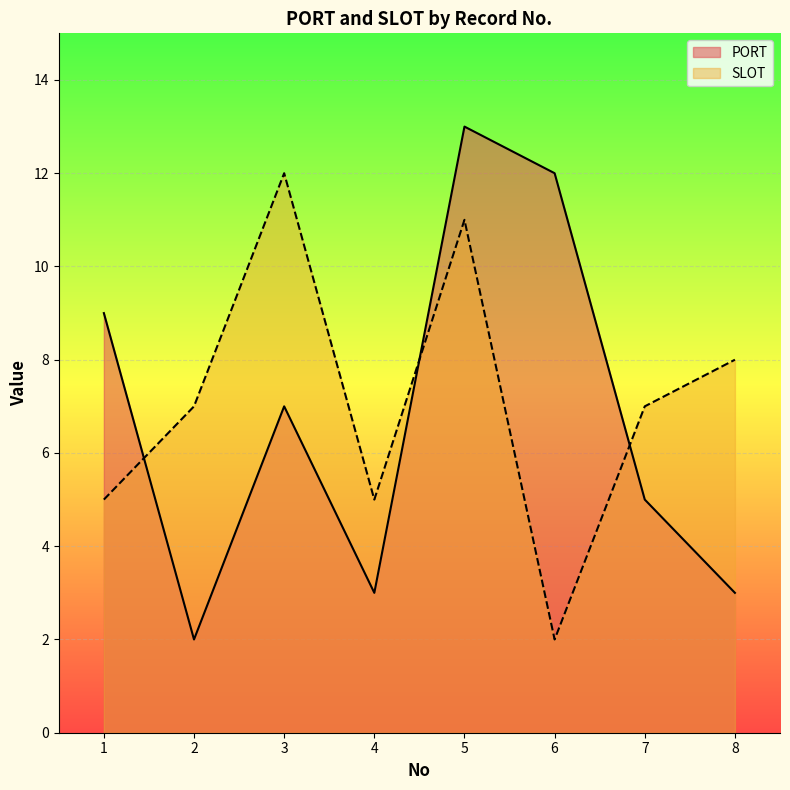

What is the value of the SLOT point at the 3rd from the left?

12